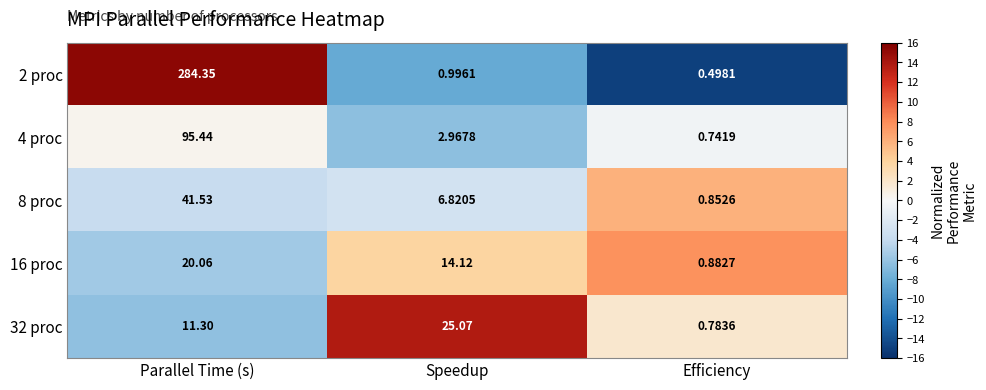

Which category has the highest value across all series?

Parallel Time (s)